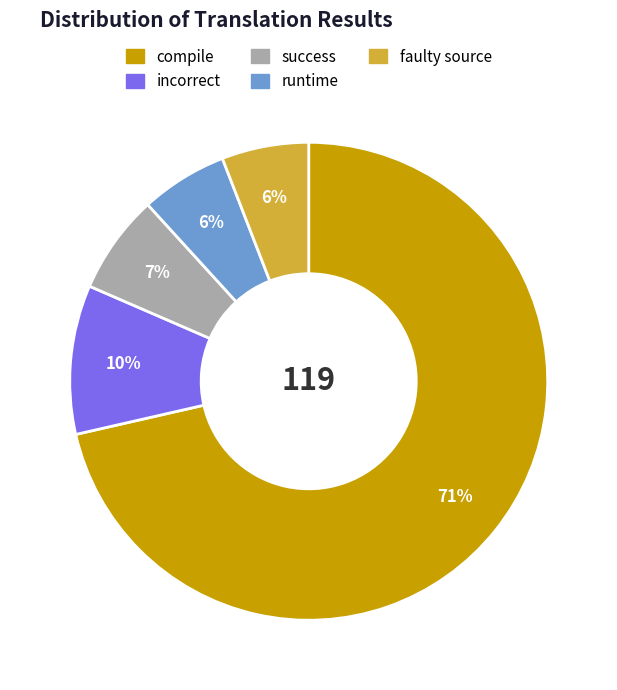

Which slice is the largest?

compile